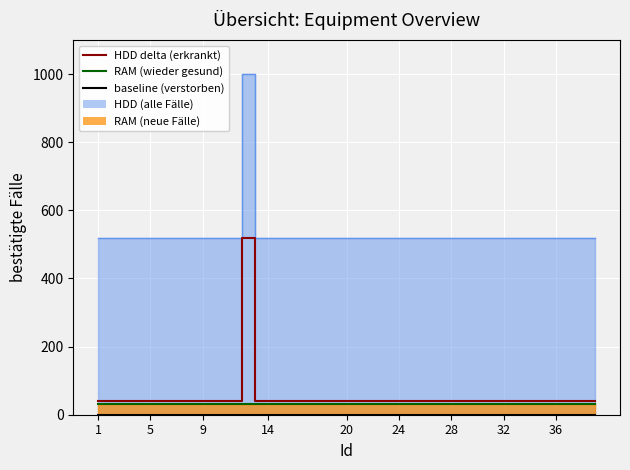

What is the label of the 35th point from the right?

5